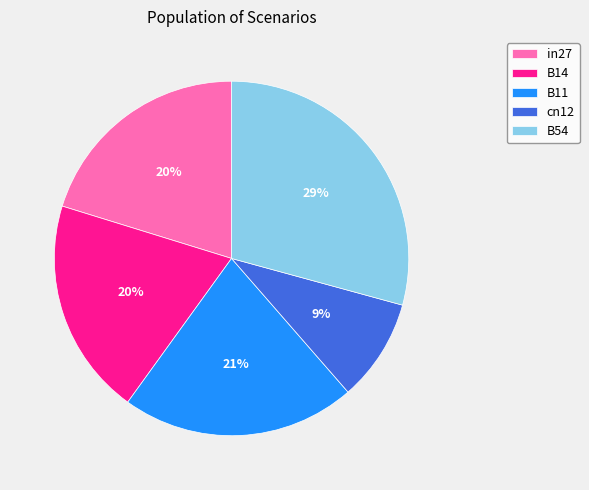

To the nearest percent, what is the difference between the largest and smallest slice percentages?

20%